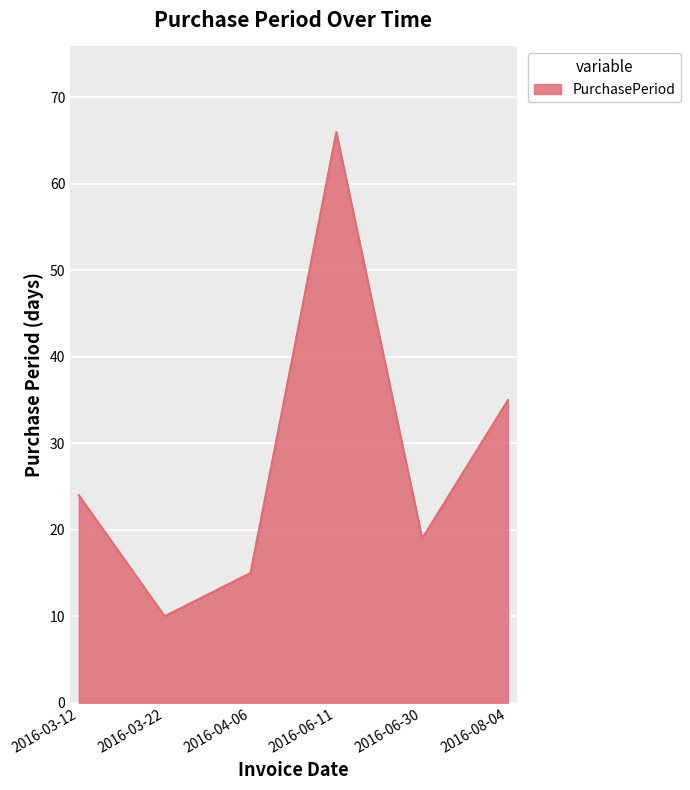

Rank the categories by value from lowest to highest.

2016-03-22, 2016-04-06, 2016-06-30, 2016-03-12, 2016-08-04, 2016-06-11